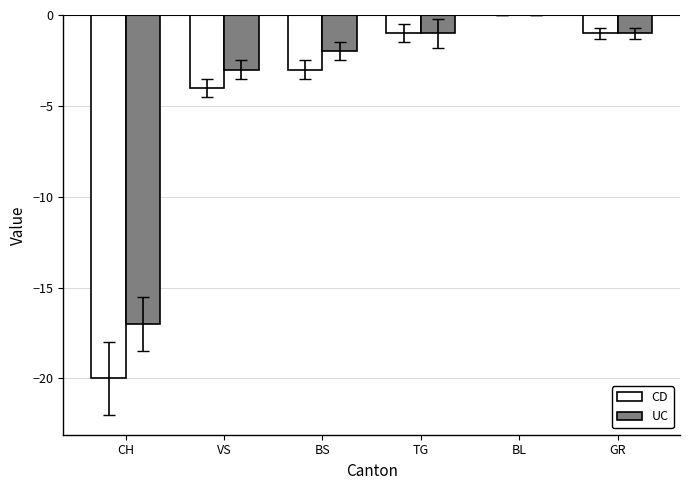

How many categories are shown in the chart?

6